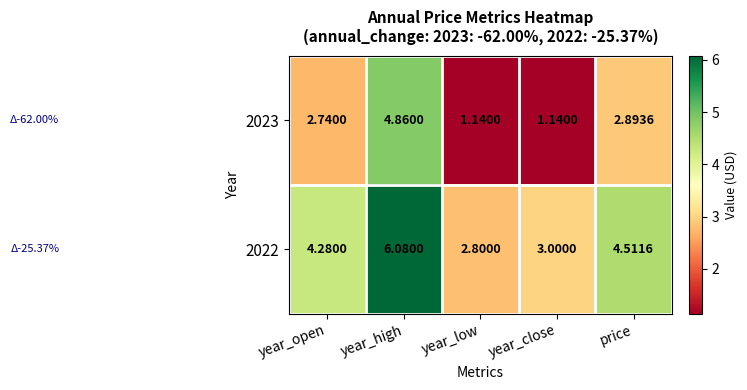

Where does the 2023 series first go above 2?

year_open